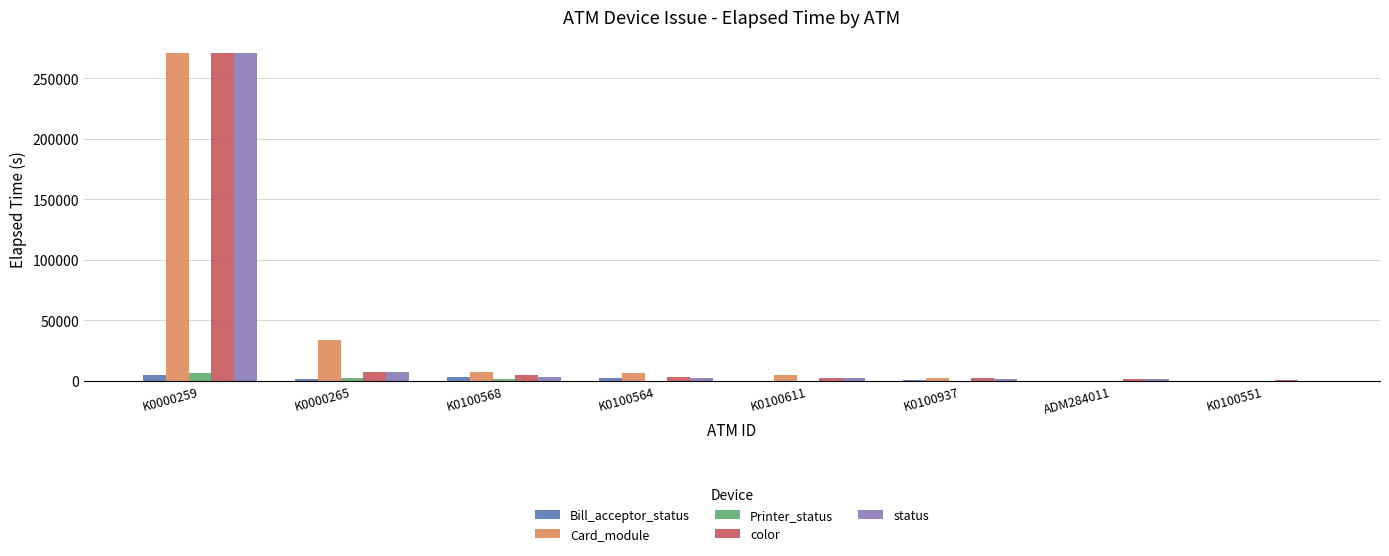

What are all the series names shown in the legend?

Bill_acceptor_status, Card_module, Printer_status, color, status